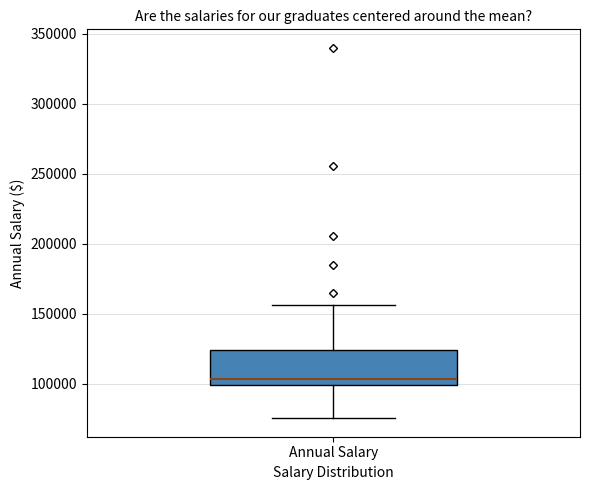

Transcribe this box plot: give where the median line is, the range the box spans, and where the two whiskers end, as read against the y-axis. The values are not printed on the chart, so give them approximately, as read against the axis.

median 105000, box 100000 to 125000, whiskers 75000 to 155000